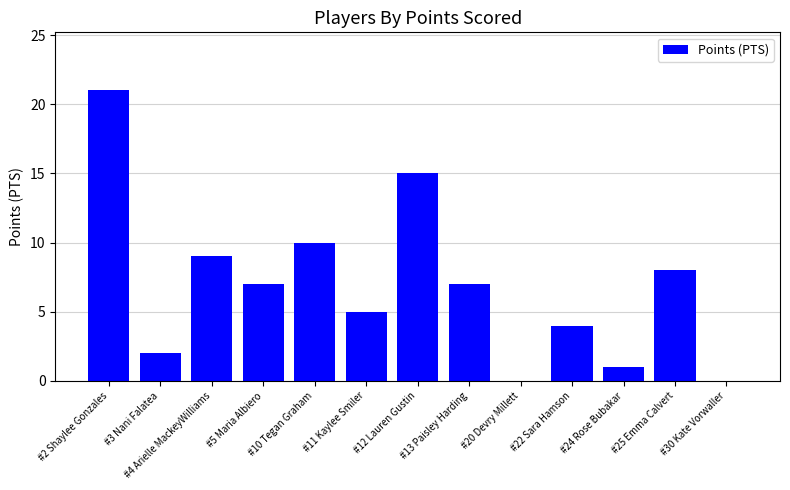

What is the sum of the values at #3 Nani Falatea and #10 Tegan Graham?

12